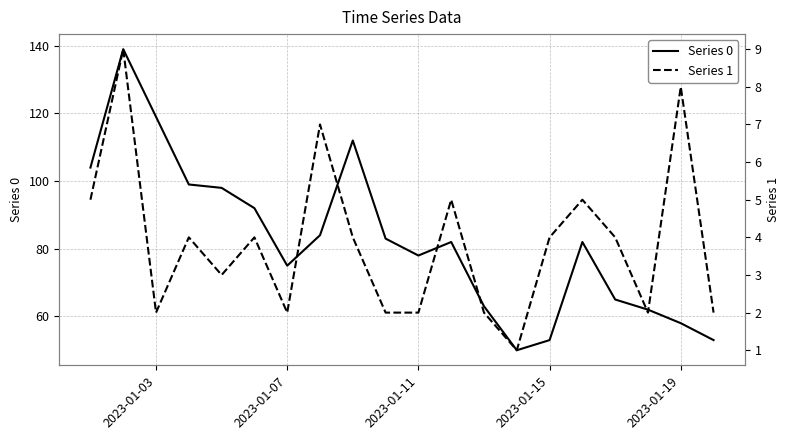

Which series has the largest range (max minus min)?

Series 0